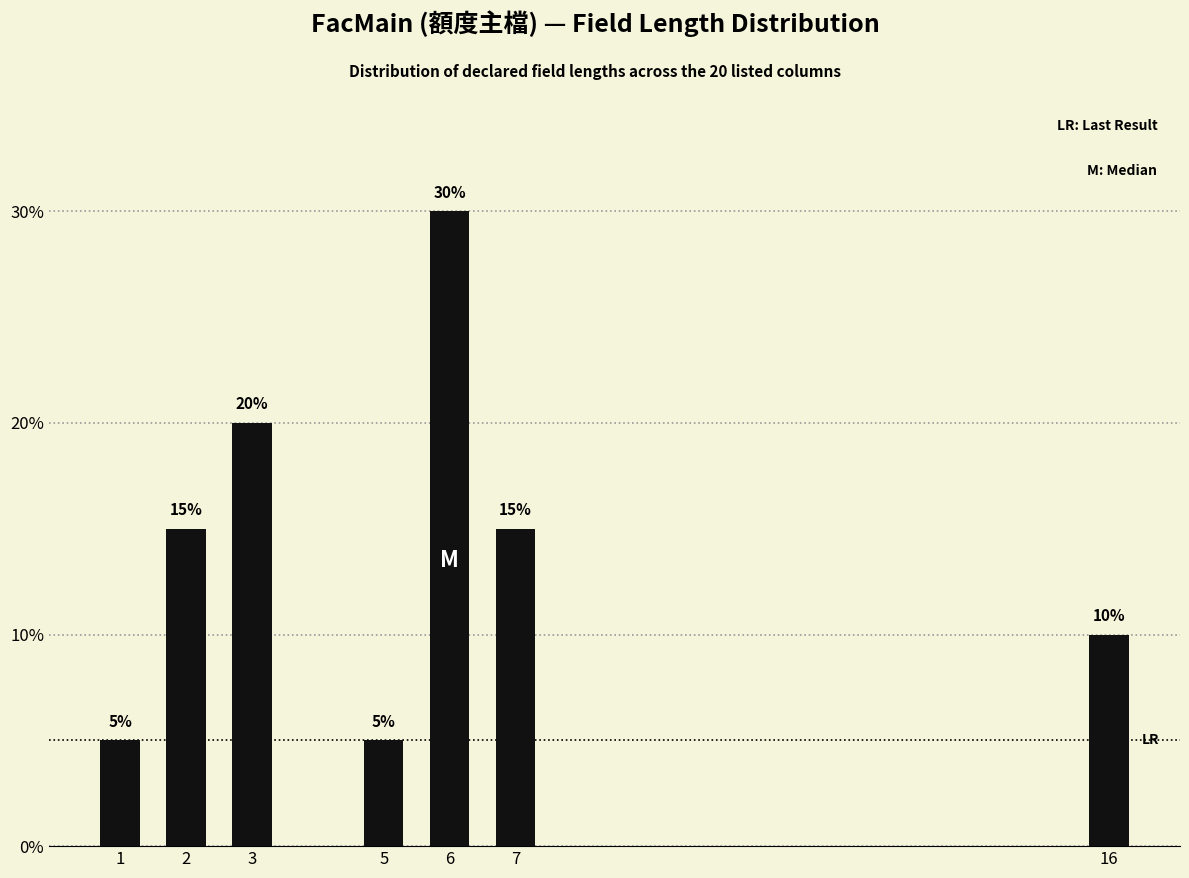

Reading right to left, transcribe all the data shown in this chart.

16=10	7=15	6=30	5=5	3=20	2=15	1=5